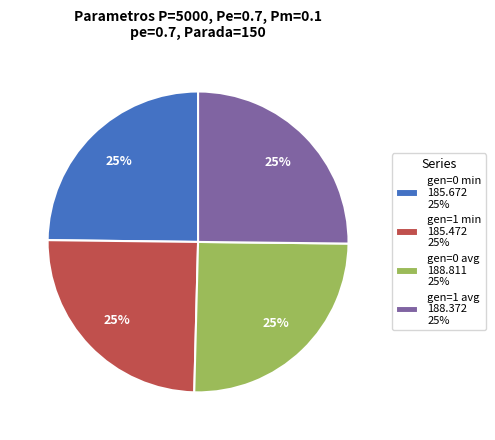

Is there any slice that represents more than half of the pie?

No